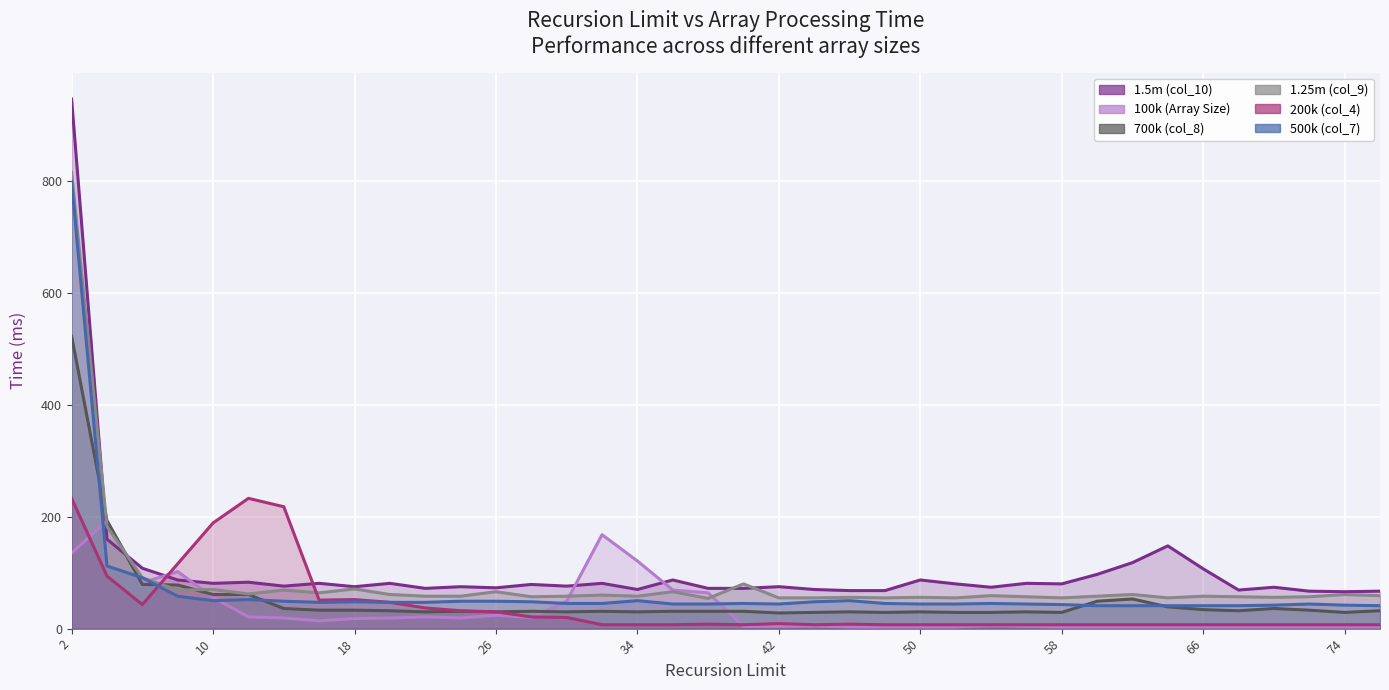

What is the maximum value shown in the chart?

947